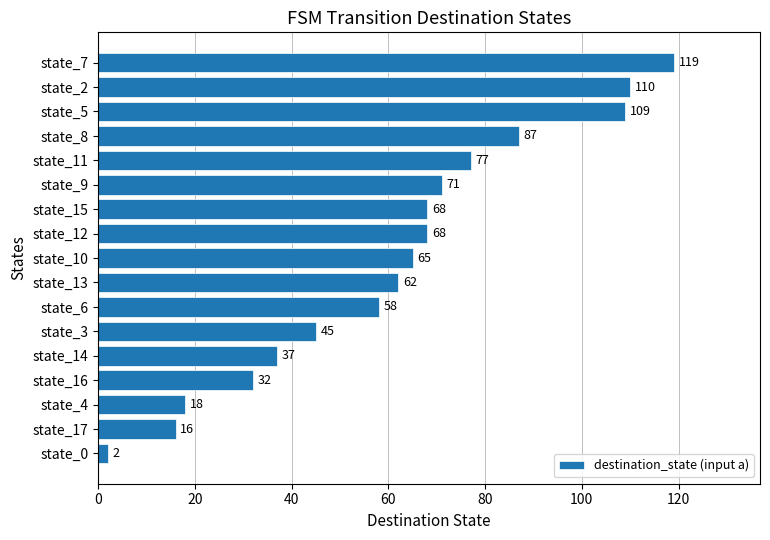

The chart shows a value of 25 at state_8. True or false?

False